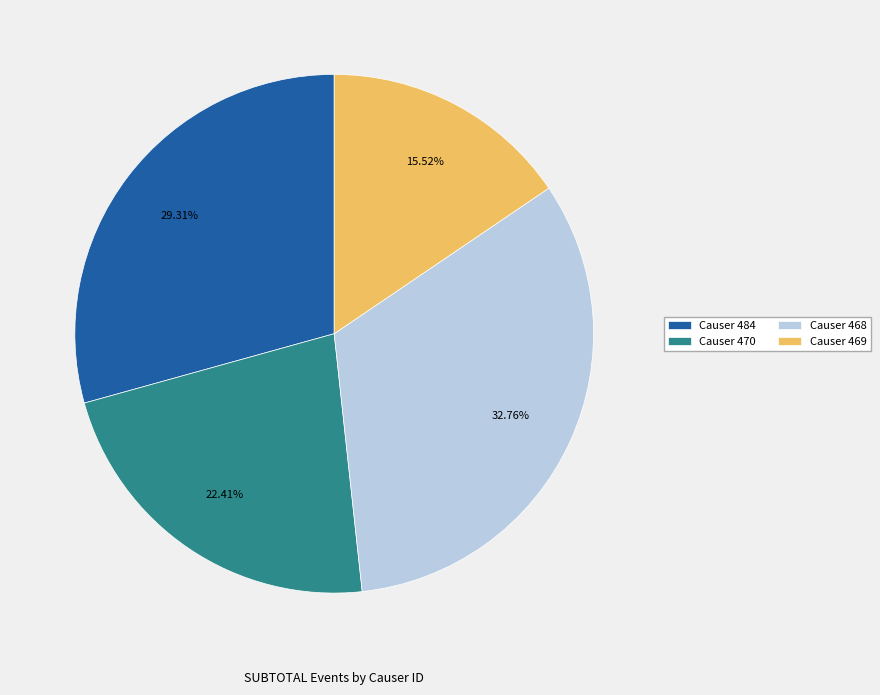

How many slices are in this pie chart?

4